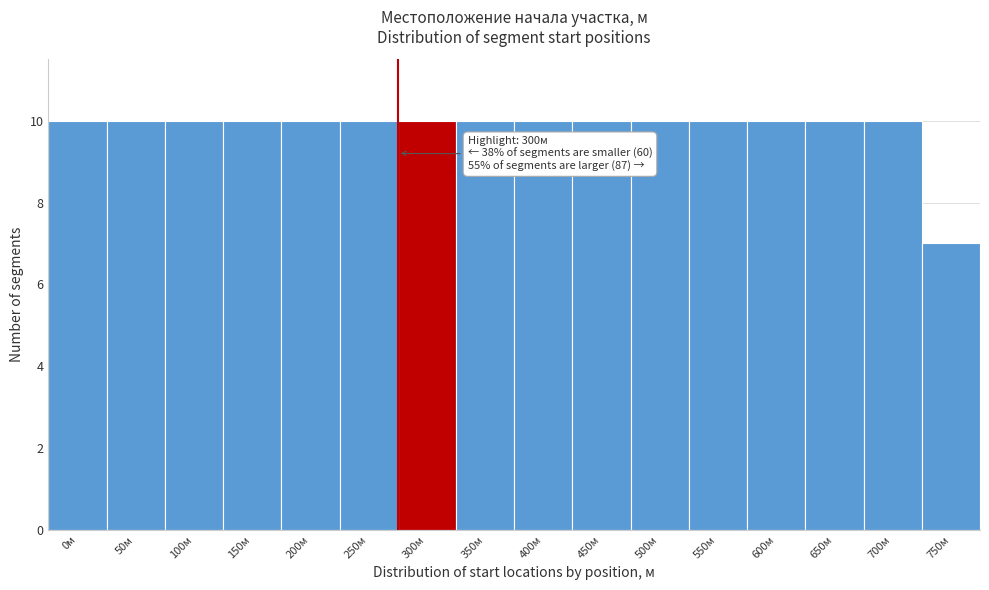

Reading right to left, list all the values displayed in this chart.

750м=7	700м=10	650м=10	600м=10	550м=10	500м=10	450м=10	400м=10	350м=10	300м=10	250м=10	200м=10	150м=10	100м=10	50м=10	0м=10